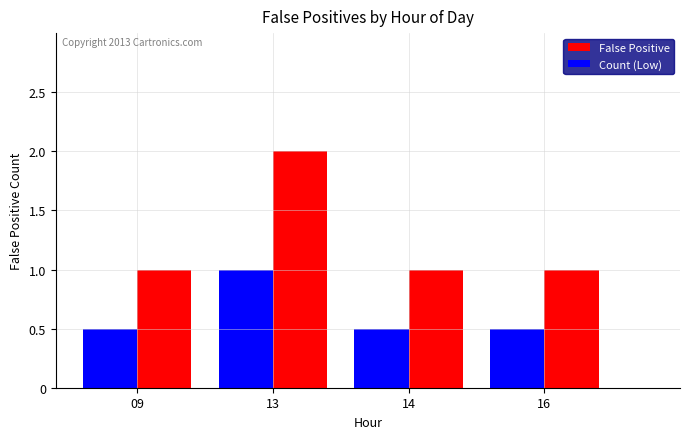

The value of Count (Low) at 16 is 0.3. True or false?

False